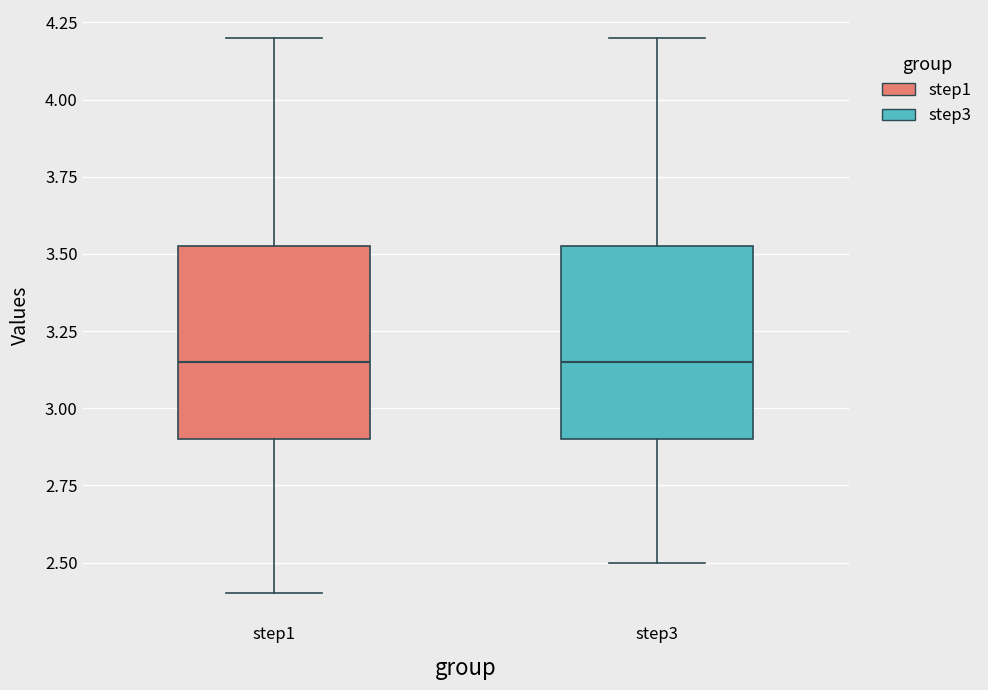

Reading left to right, read every box against the y-axis: the position of its median line, the range the box covers, and the ends of its whiskers. The values are not printed on the chart, so give them approximately, as read against the axis.

step1: median 3.15, box 2.90 to 3.55, whiskers 2.40 to 4.20
step3: median 3.15, box 2.90 to 3.55, whiskers 2.50 to 4.20